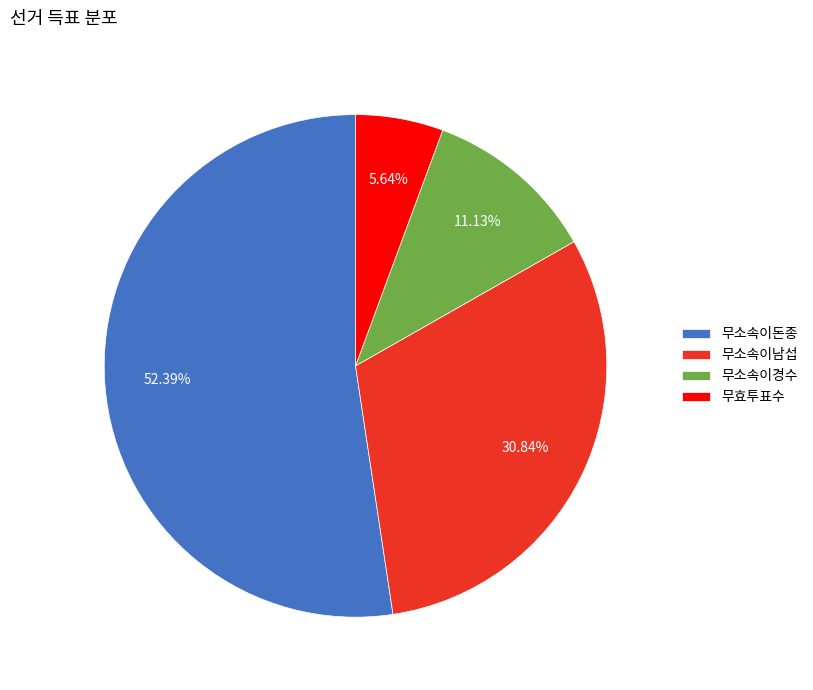

Combined, what portion of the pie is 무소속이남섭 and 무소속이경수?

42.0%